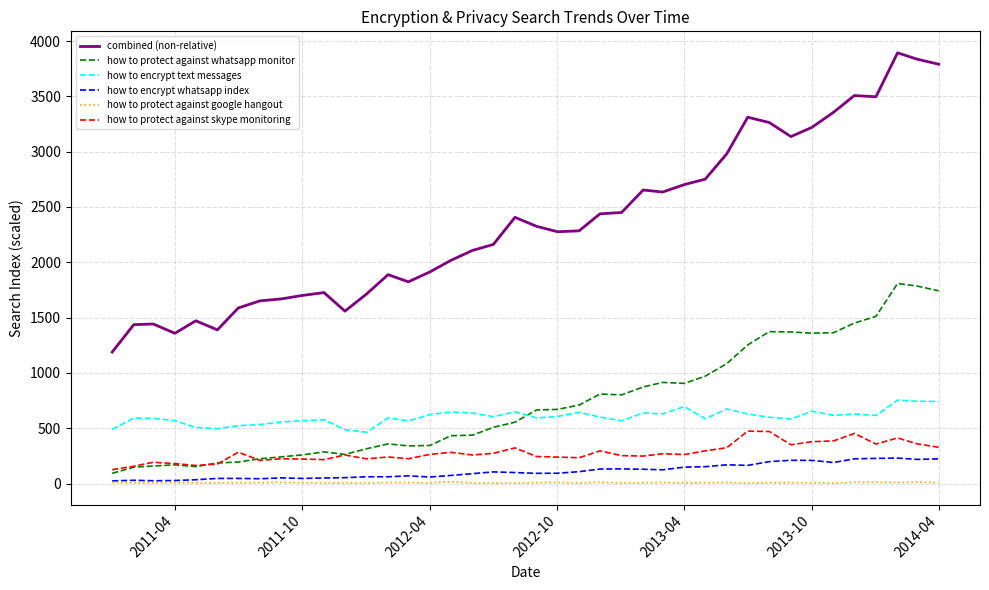

What is the lowest value of the how to protect against whatsapp monitor series?

92